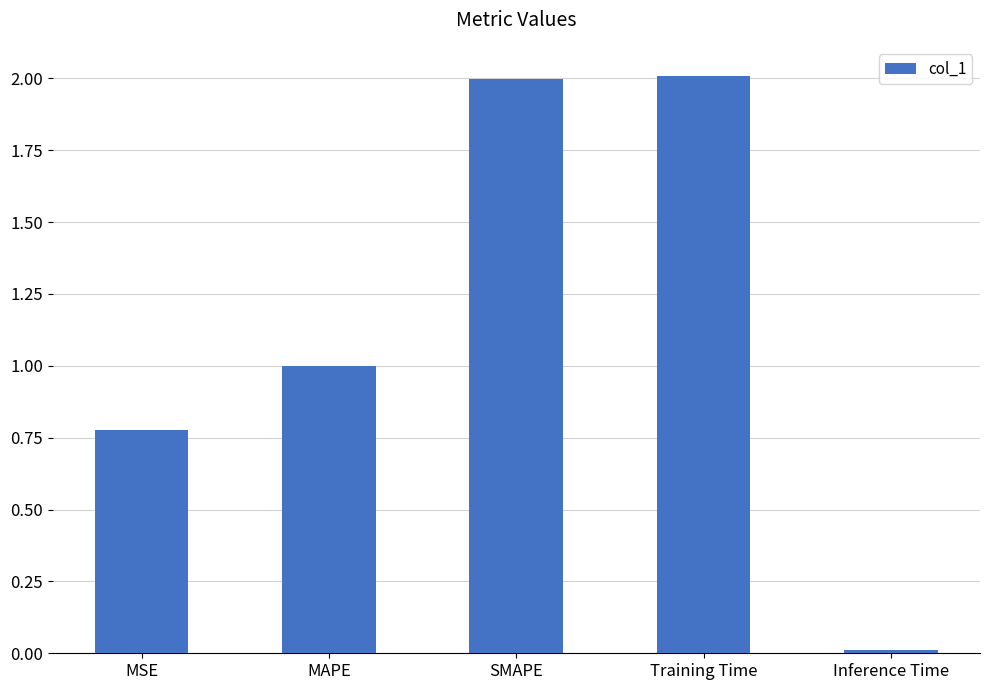

The value at MAPE is 1.3. True or false?

False